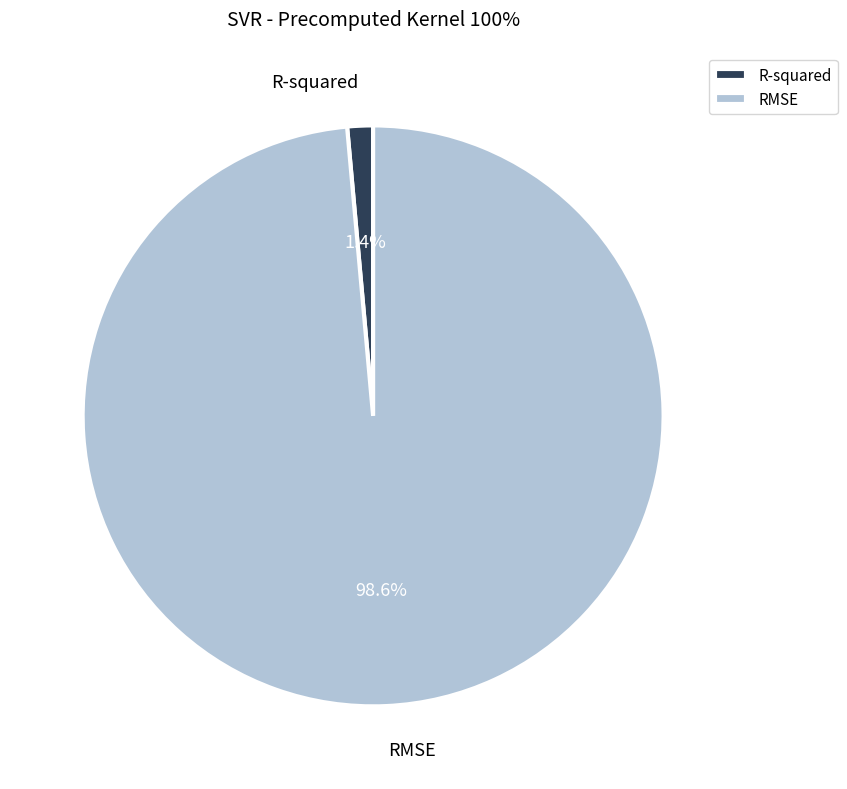

The R-squared slice represents 1% of the pie. True or false?

True